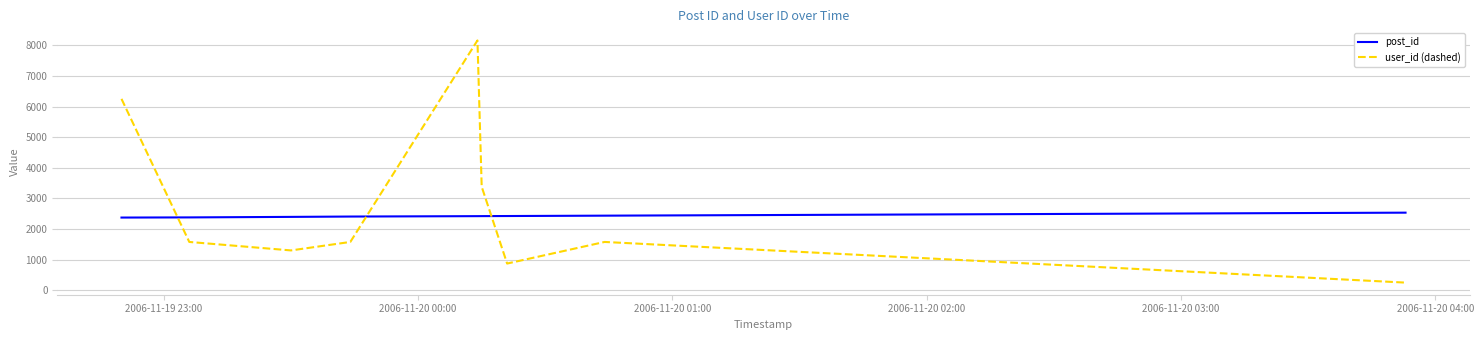

List the series in order of their overall mean, highest first.

user_id (dashed), post_id